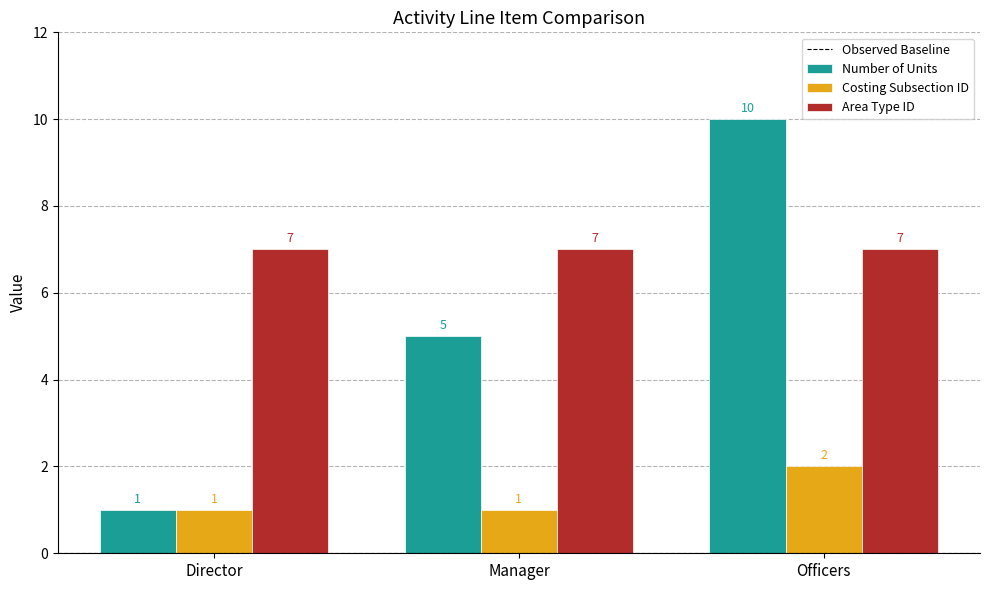

The value of Costing Subsection ID at Director is 2. True or false?

False